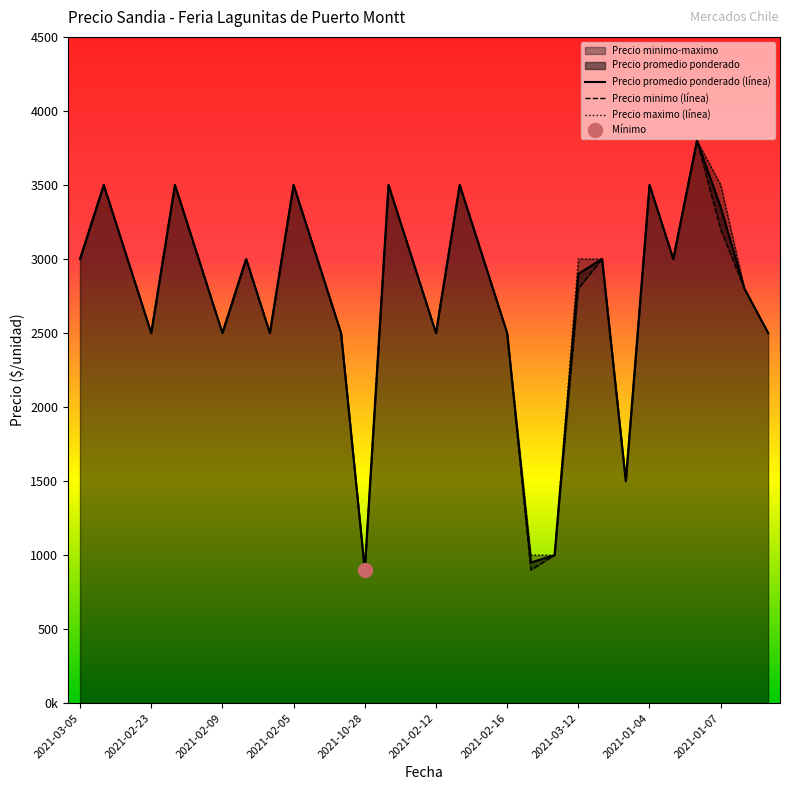

The Precio maximo series shows 2500 at 2021-02-26. True or false?

True